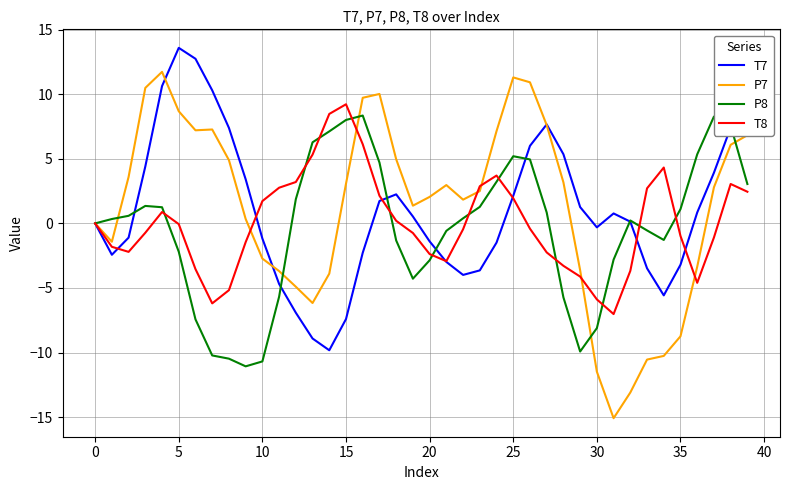

What is the minimum value shown in the chart?

-15.1